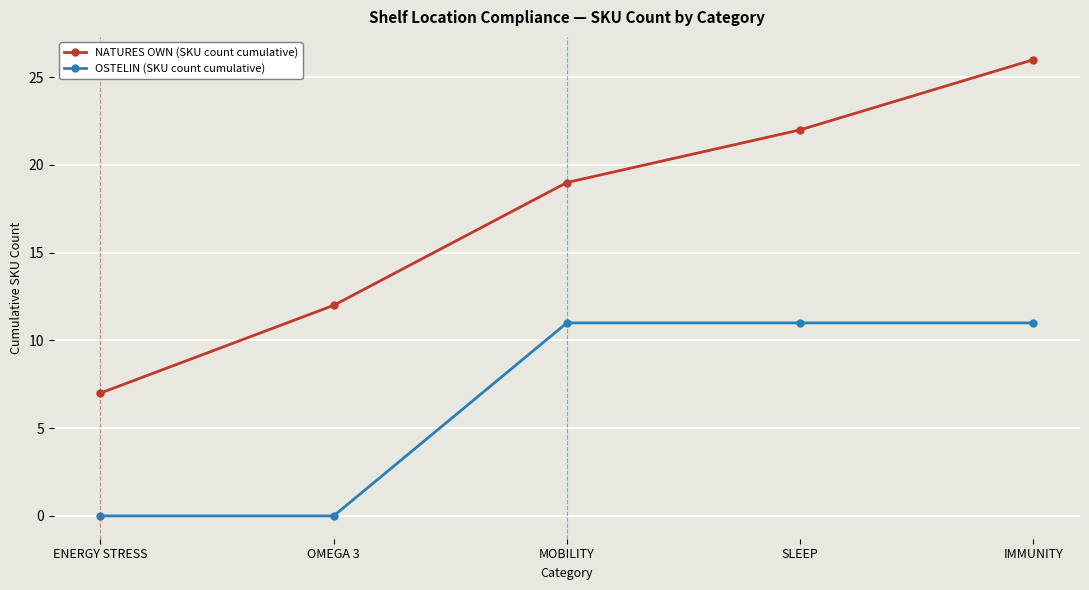

Reading left to right, transcribe all the data shown in this chart.

NATURES OWN (SKU count cumulative): ENERGY STRESS=7	OMEGA 3=12	MOBILITY=19	SLEEP=22	IMMUNITY=26
OSTELIN (SKU count cumulative): ENERGY STRESS=0	OMEGA 3=0	MOBILITY=11	SLEEP=11	IMMUNITY=11